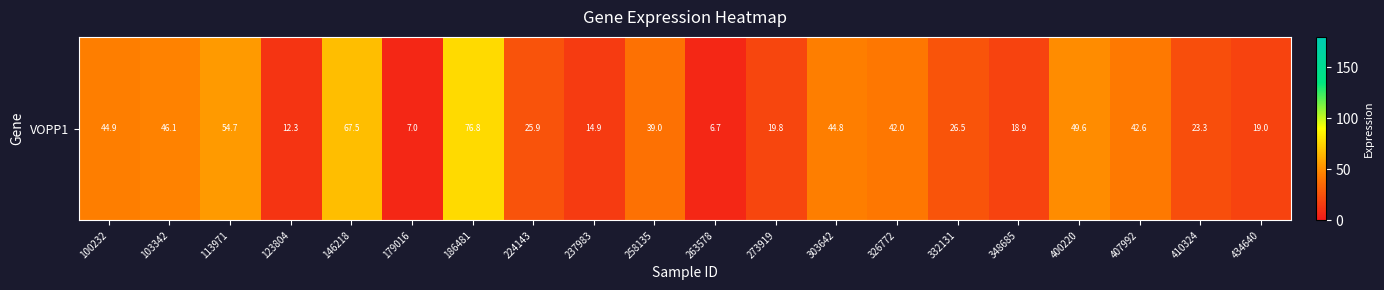

What is the maximum value shown in the chart?

76.8